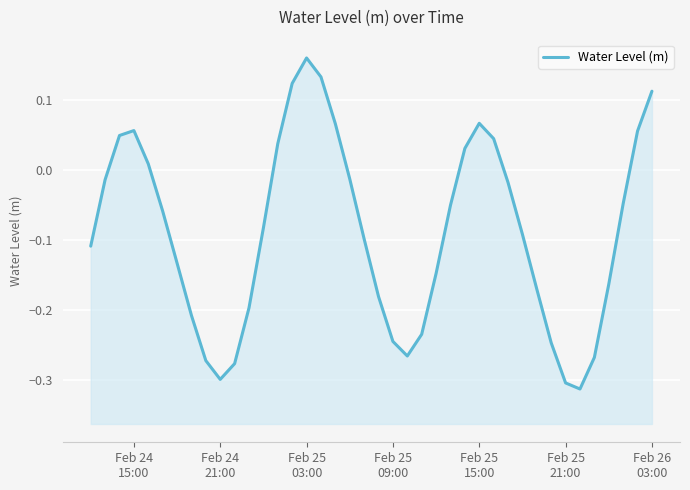

How many data points does each series have?

40